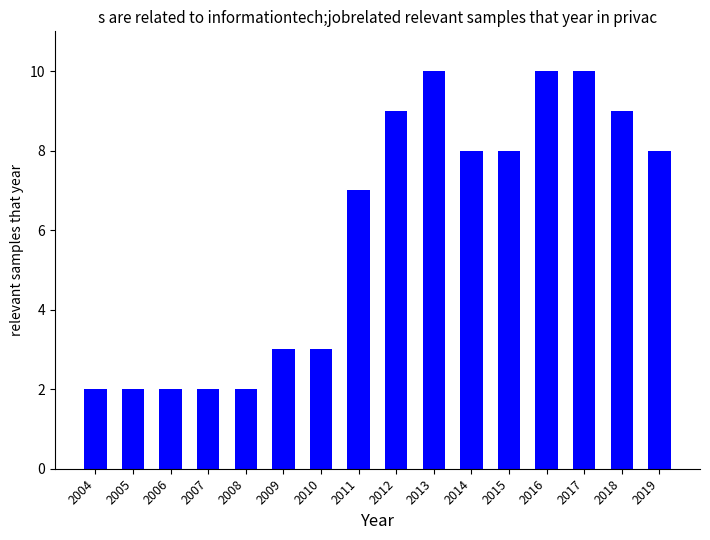

What is the average value?

6